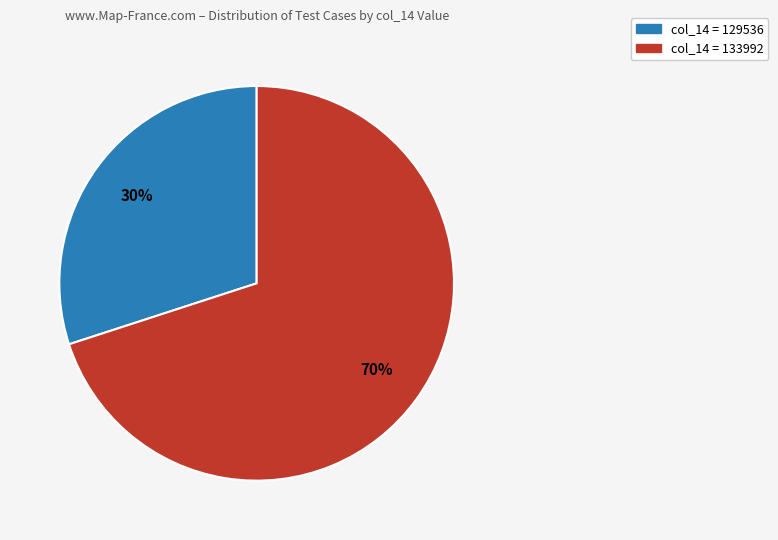

Does any single category account for the majority?

Yes